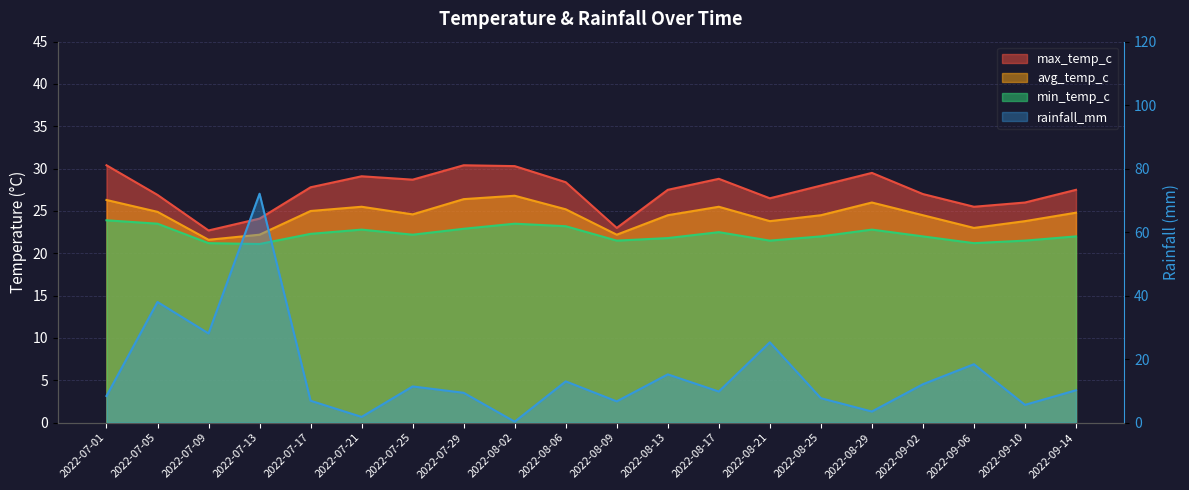

What is the value of the avg_temp_c point at the 3rd from the left?

21.6